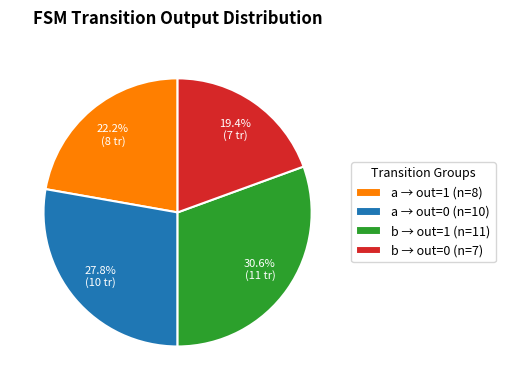

Count the number of slices in the pie.

4